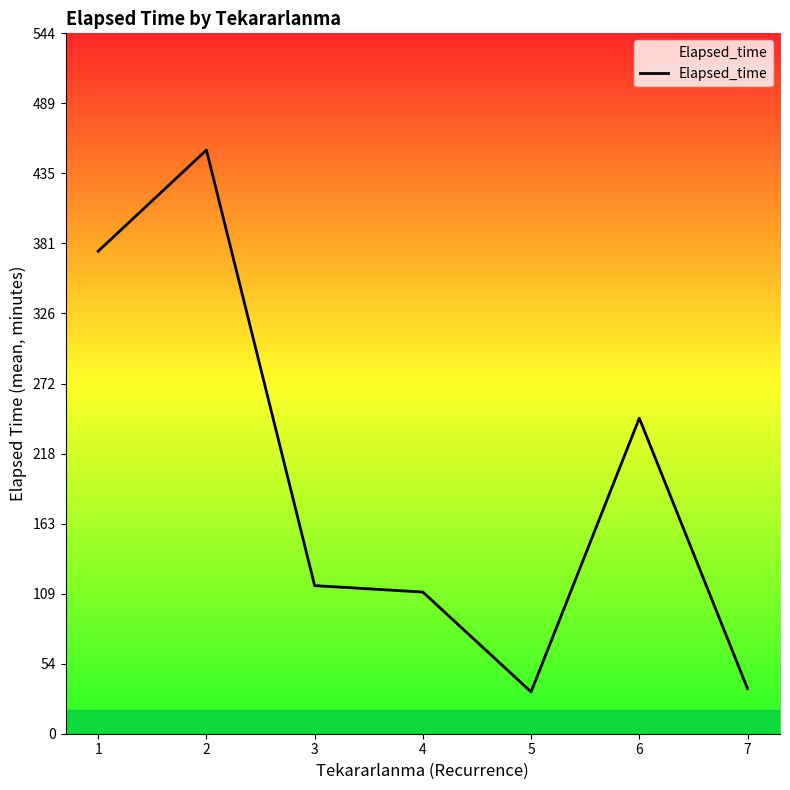

True or false: the data shows 245.0 at 6.

True